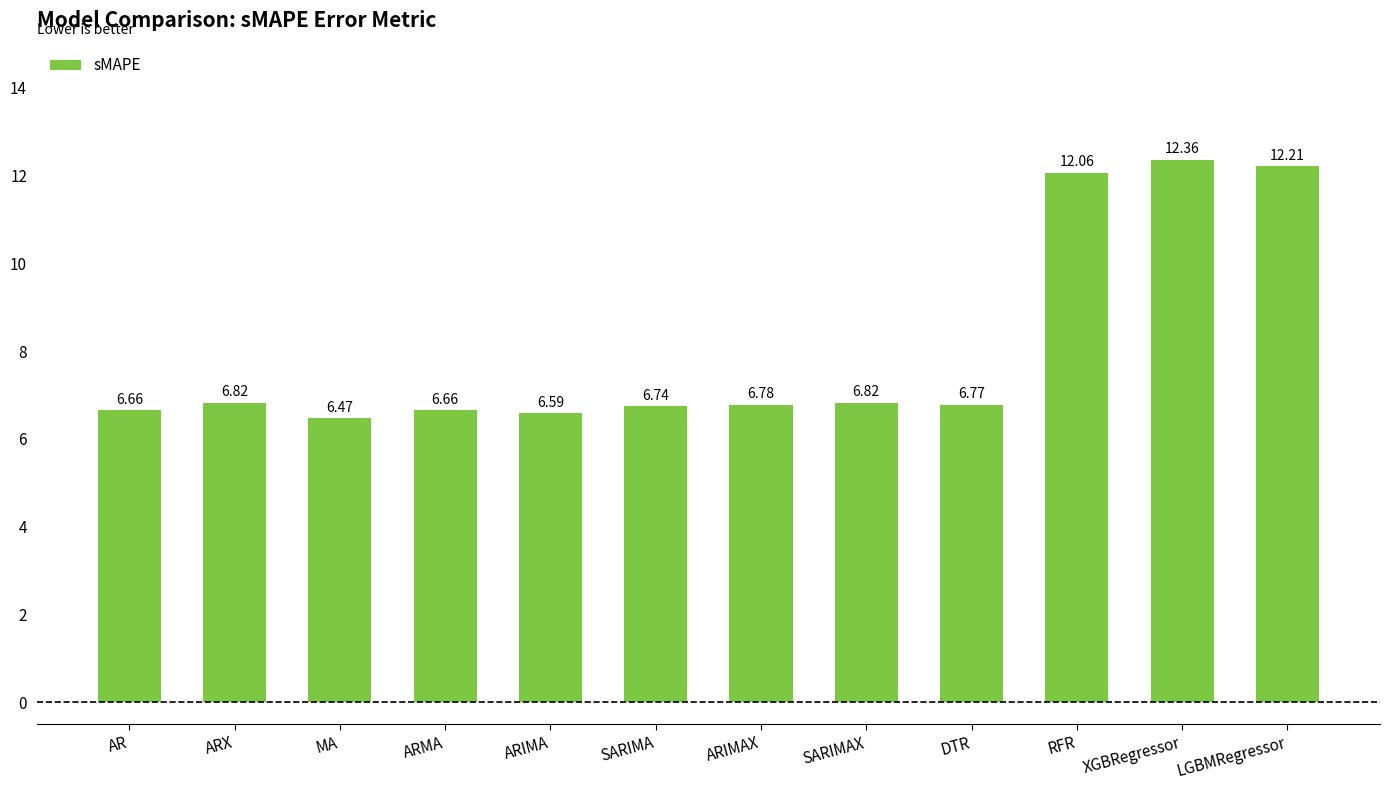

Count the number of categories in the chart.

12